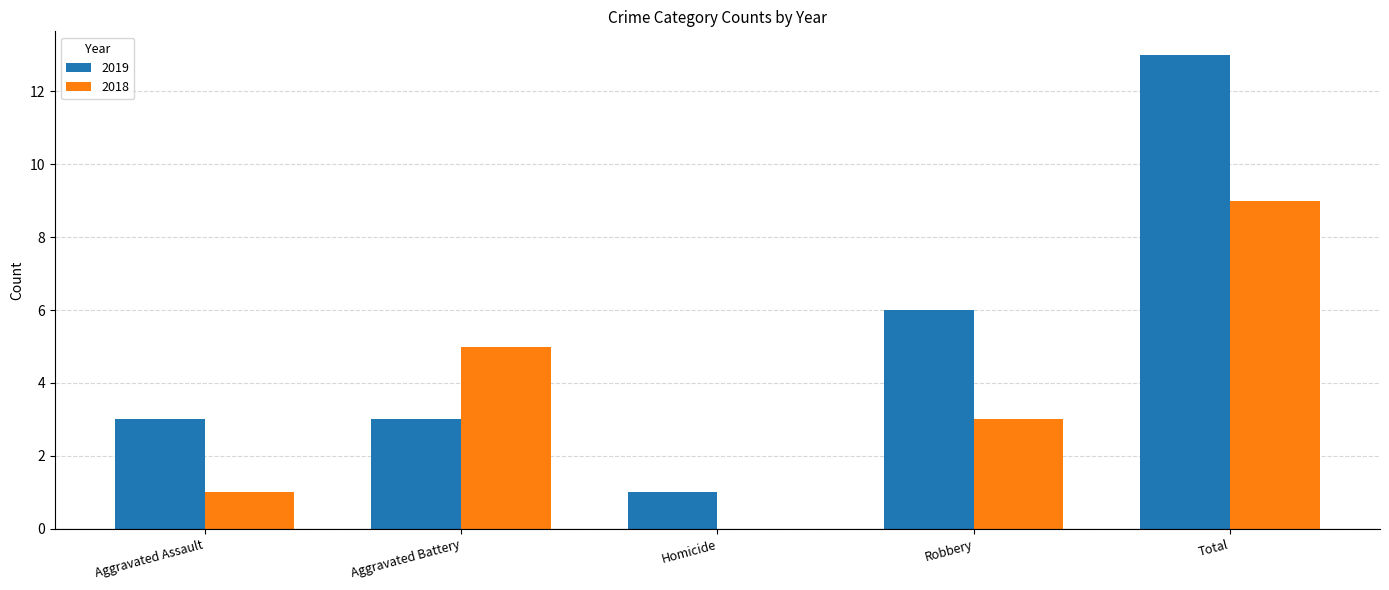

What value does the 2018 series have at Robbery?

3